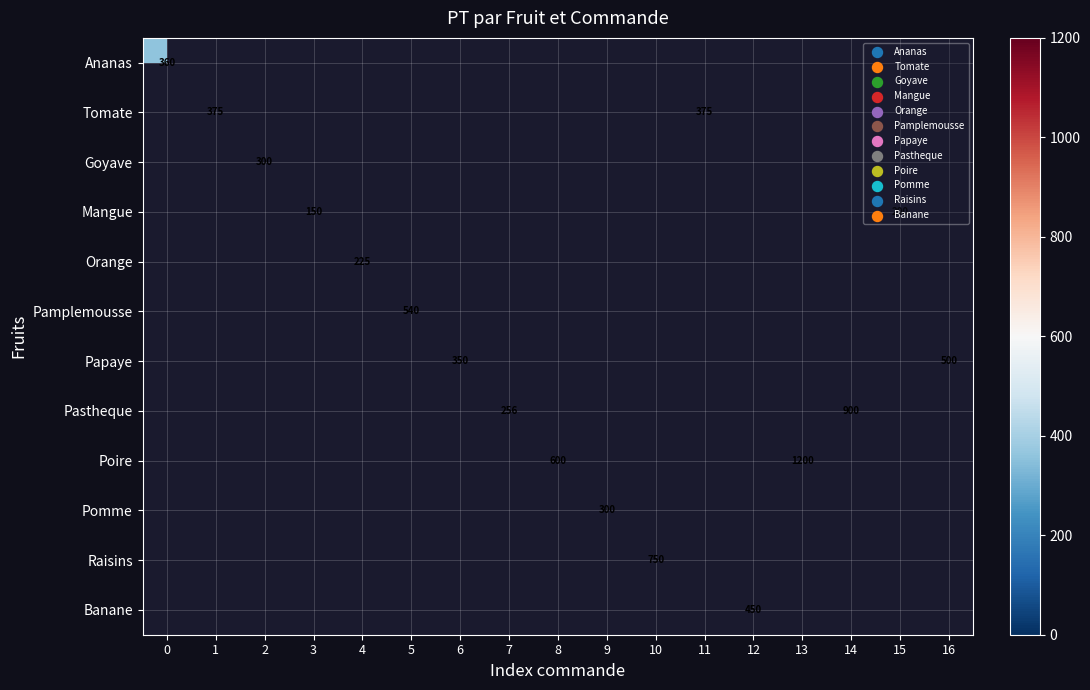

Is it true that Mangue equals 48 at 15?

False